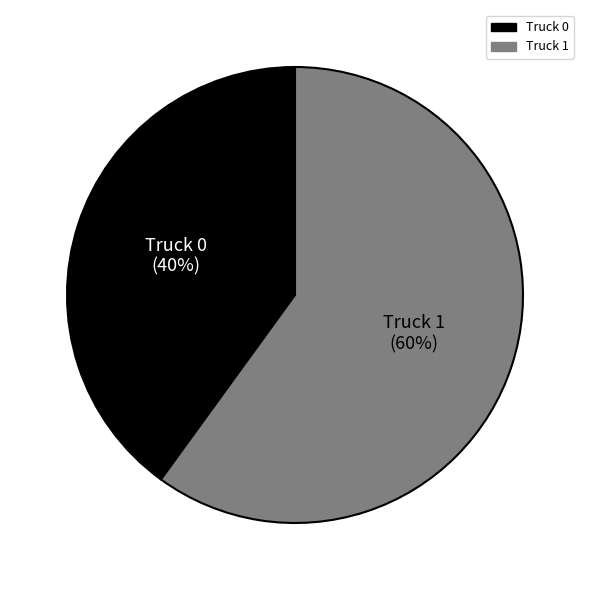

The Truck 0 slice represents 40% of the pie. True or false?

True